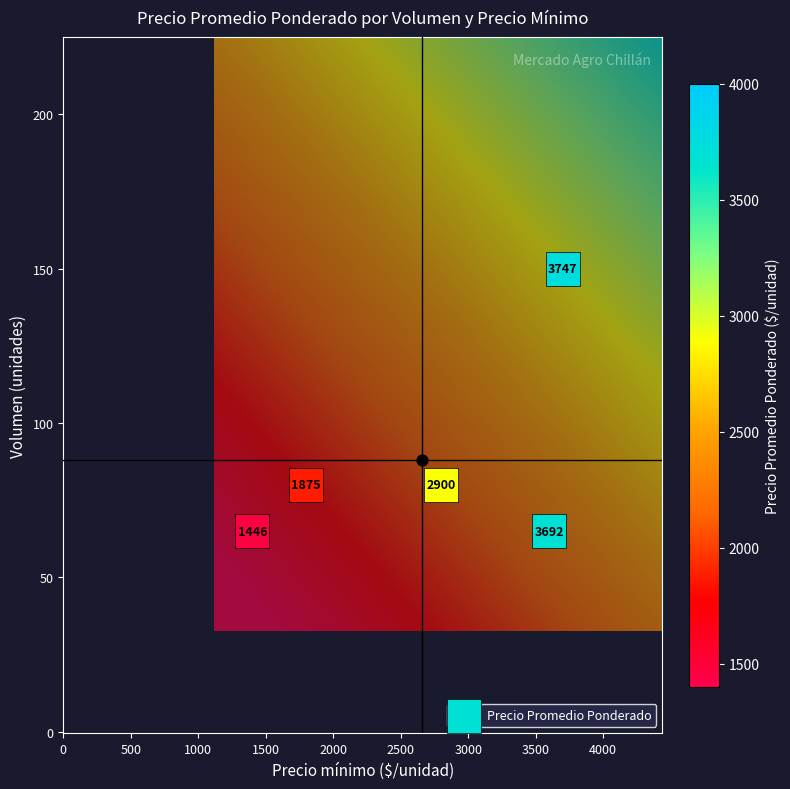

The chart shows a value of 5067 at 150_3700. True or false?

False